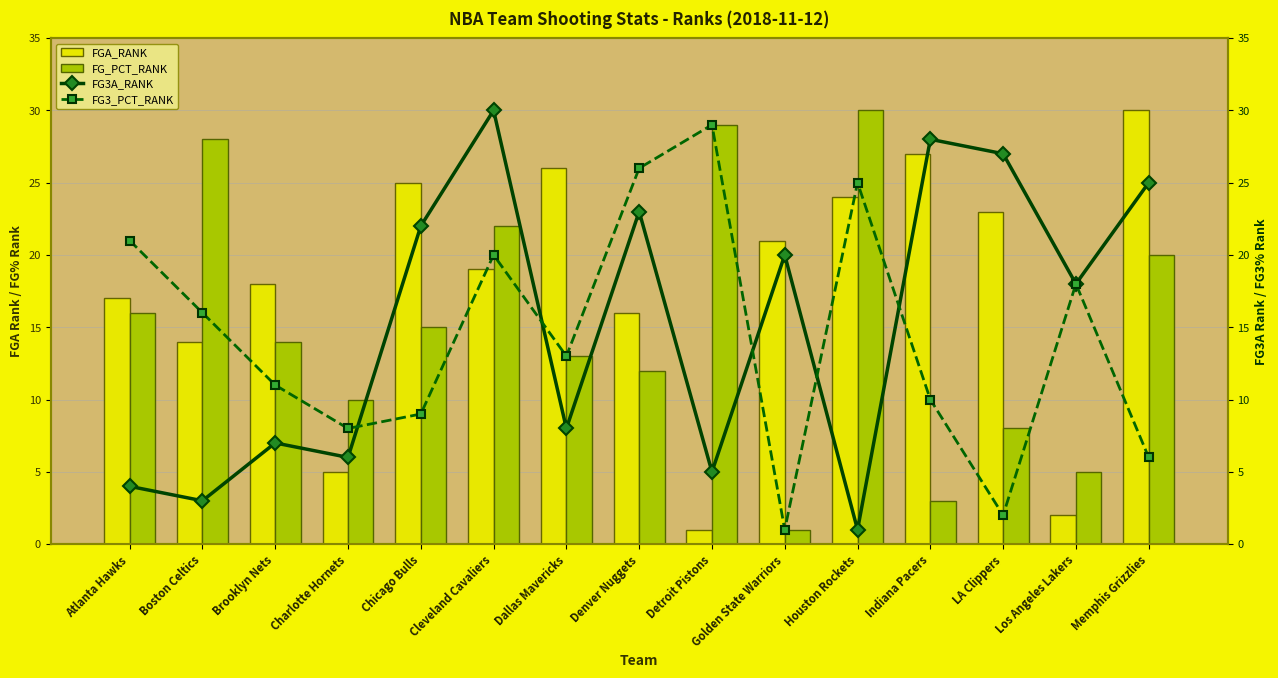

What is the label of the 5th bar from the left?

Chicago Bulls